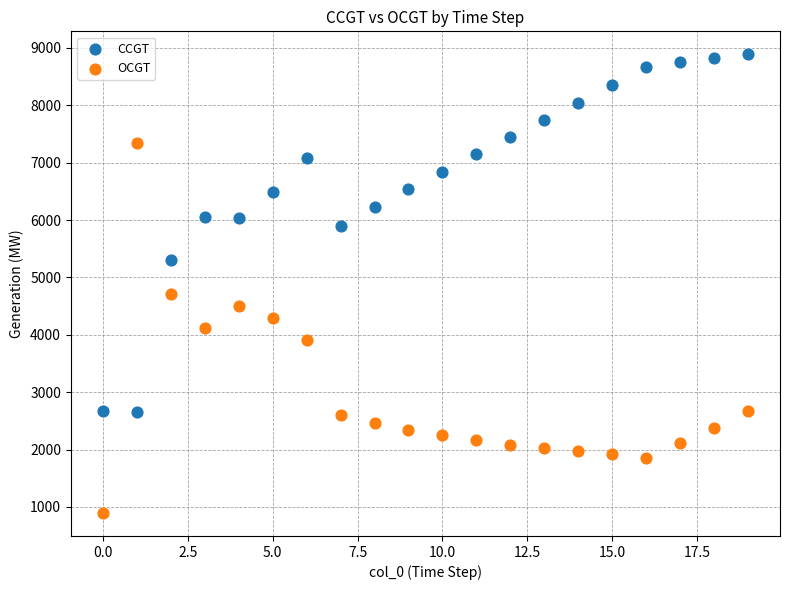

Across all series, what Y value is closest to 4891?

4718